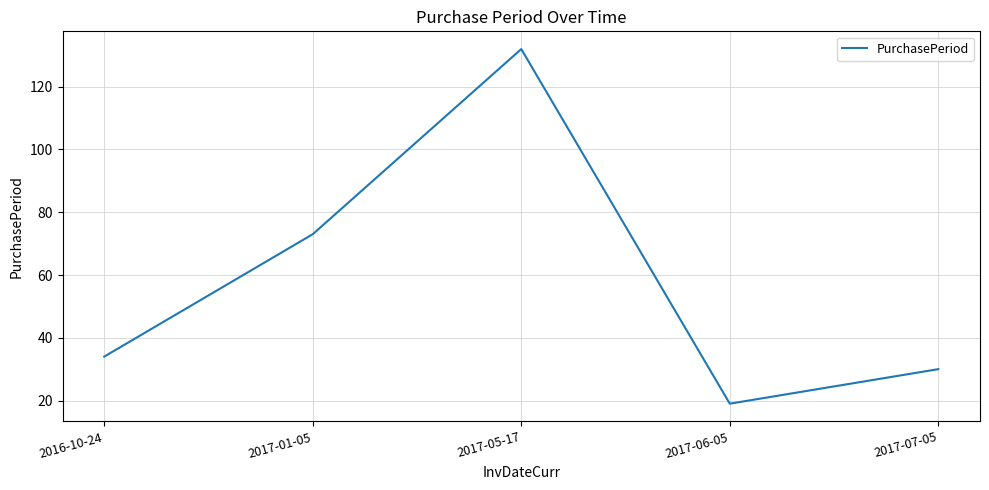

Count the number of categories in the chart.

5